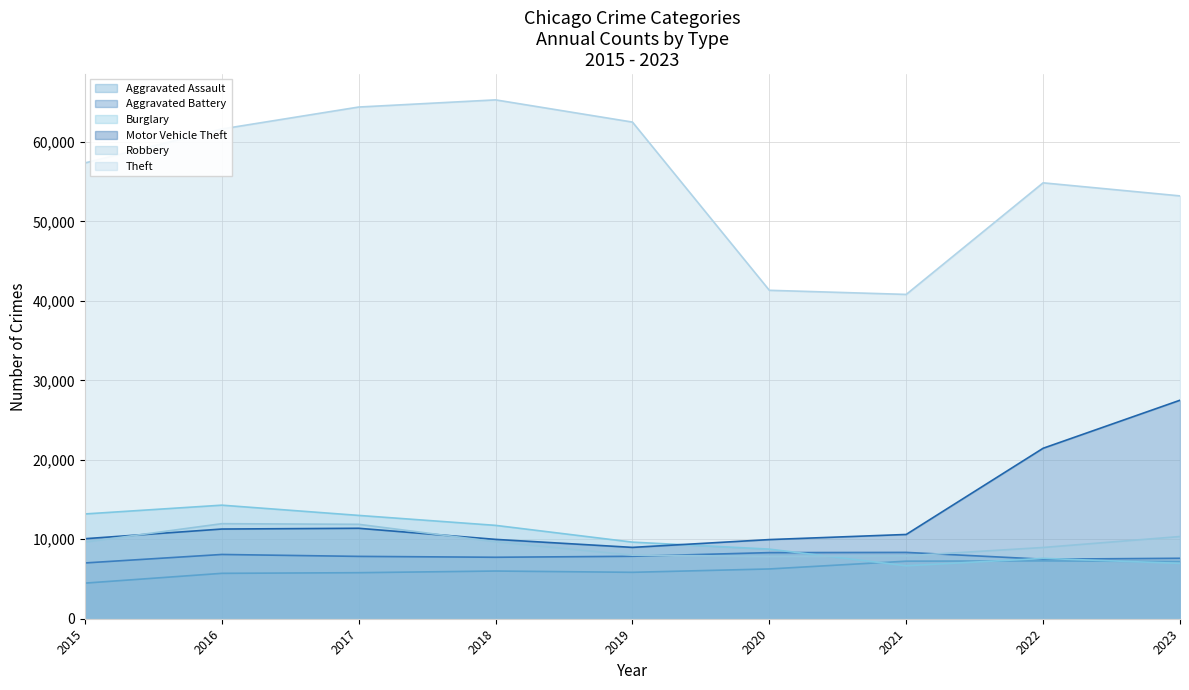

How many values in the Burglary series exceed 9638?

4